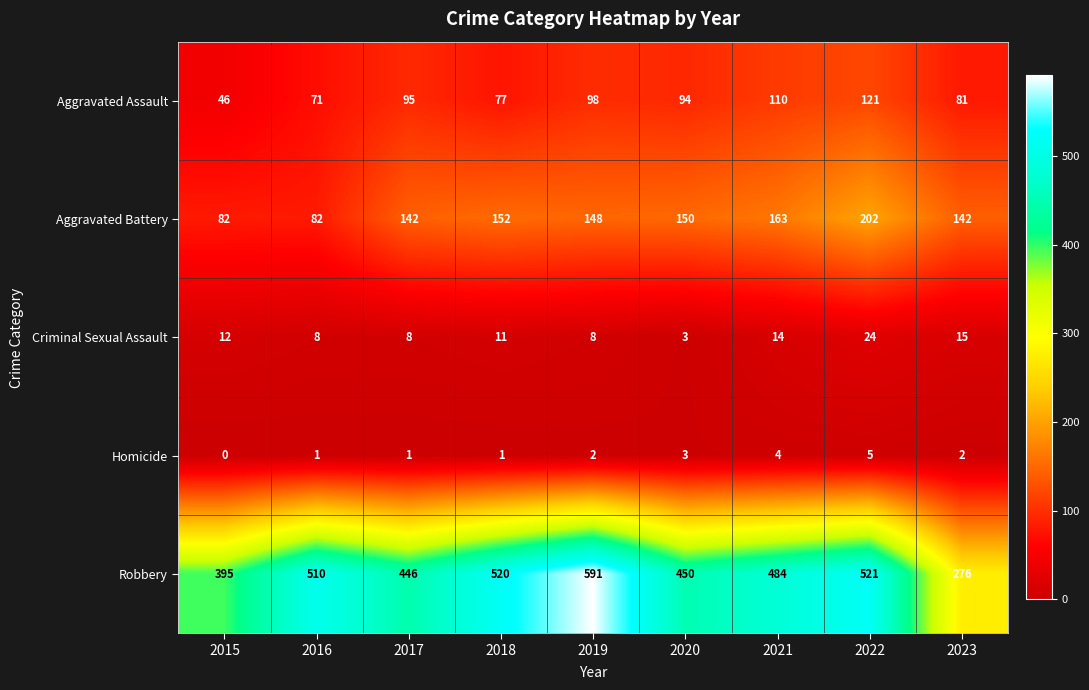

What is the difference between the second highest and minimum values in the Criminal Sexual Assault series?

12